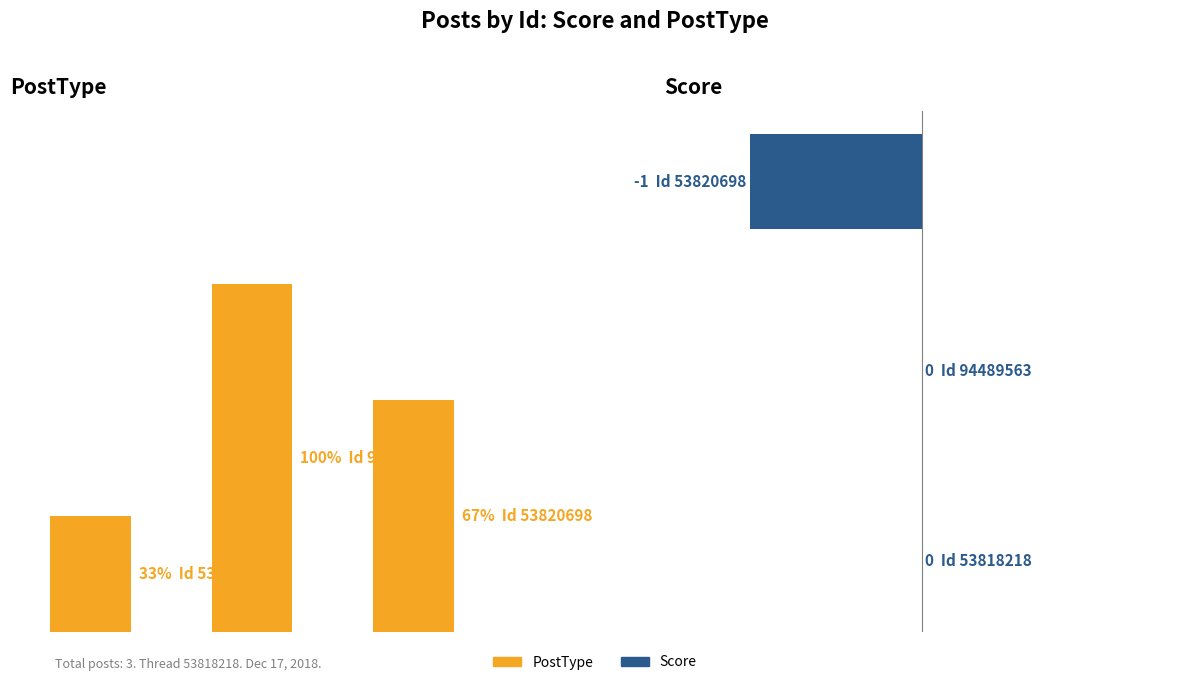

Which has a higher value, P3 or P2?

P2